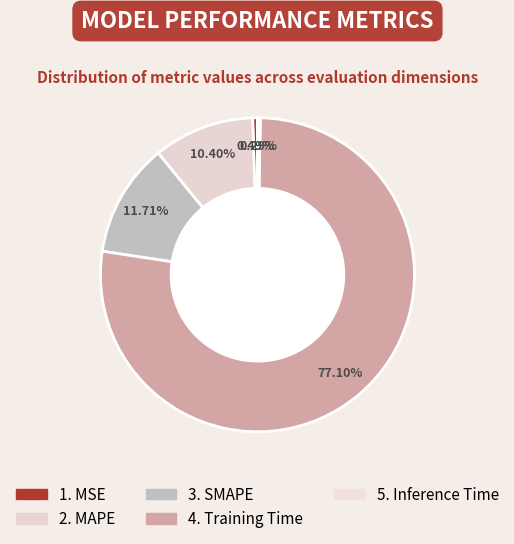

To the nearest percent, what is the difference between the largest and smallest slice percentages?

77%